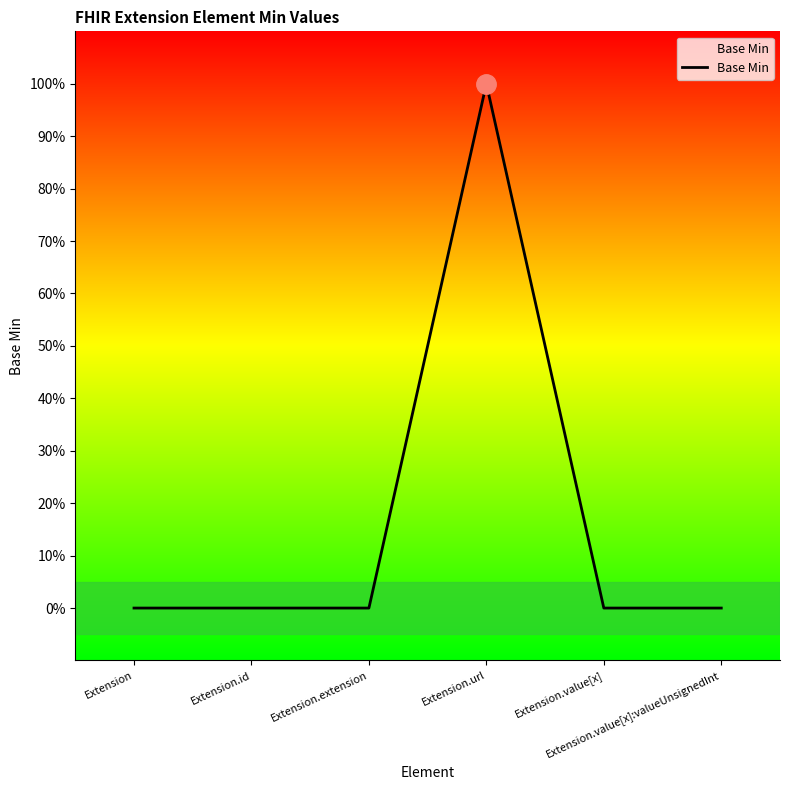

How many lines are shown in the chart?

1